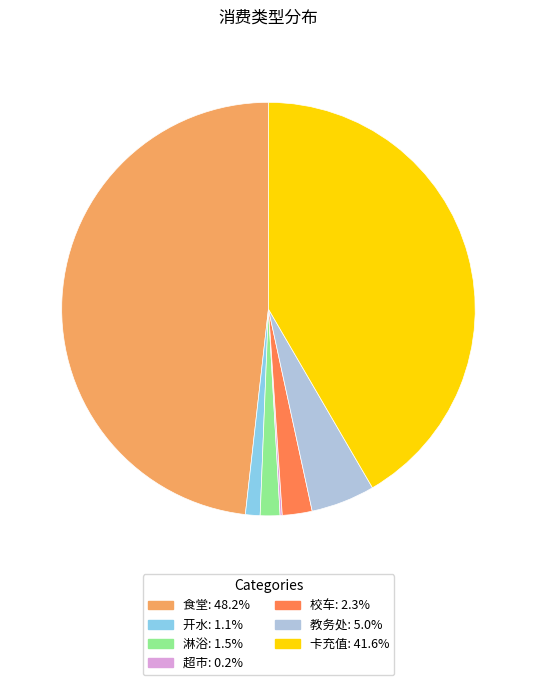

Is there any slice that represents more than half of the pie?

No